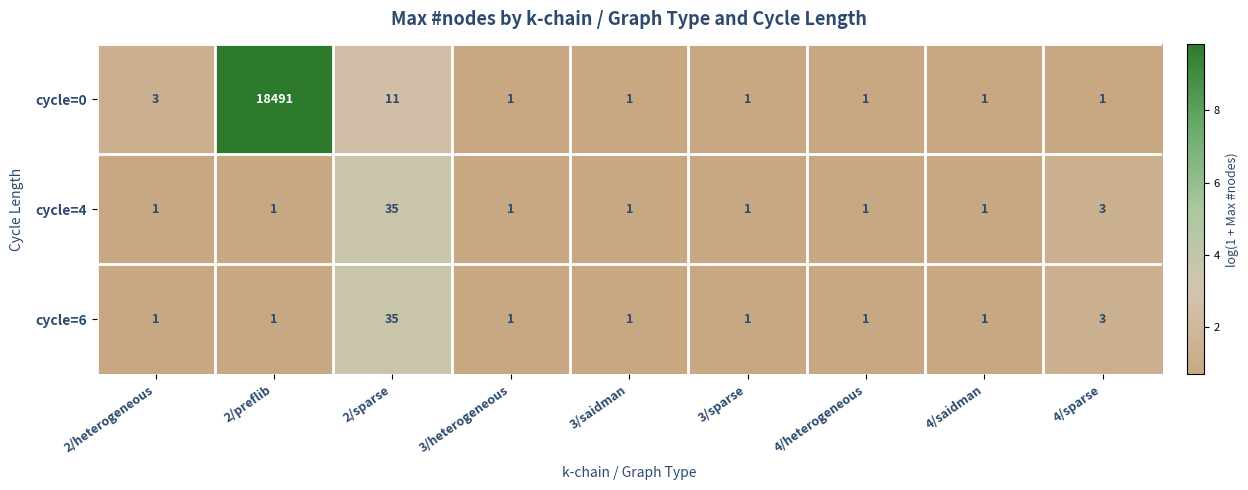

At which category does the chart reach its peak across all series?

2/preflib